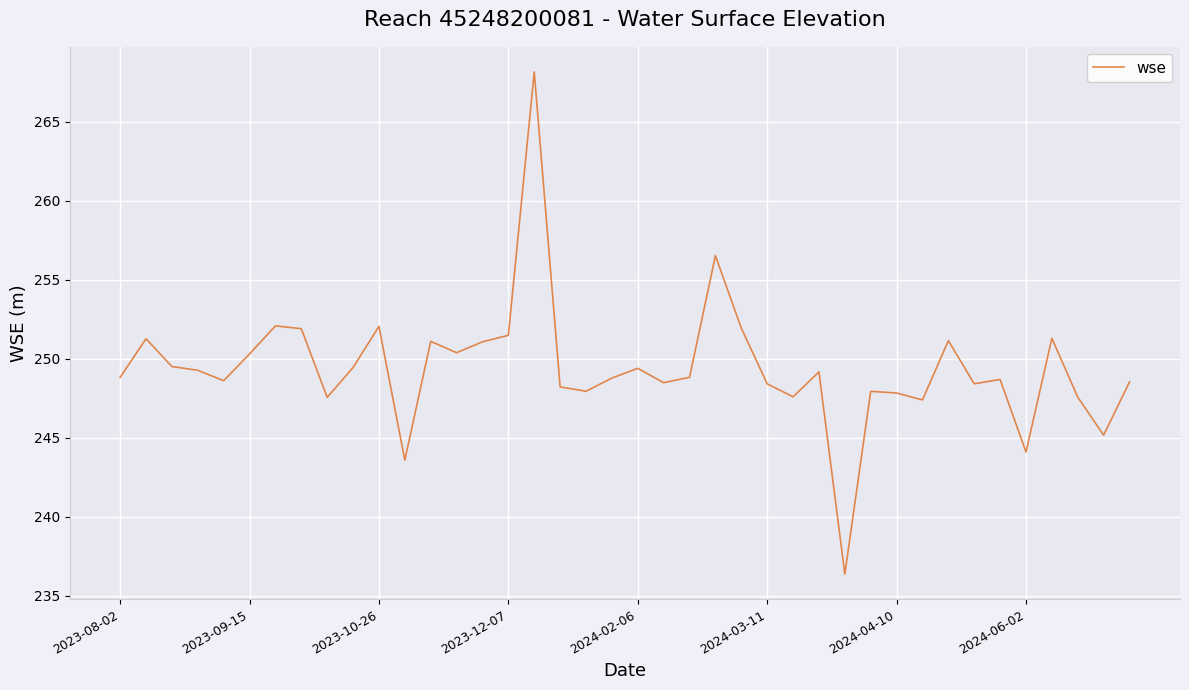

What is the average value?

249.4